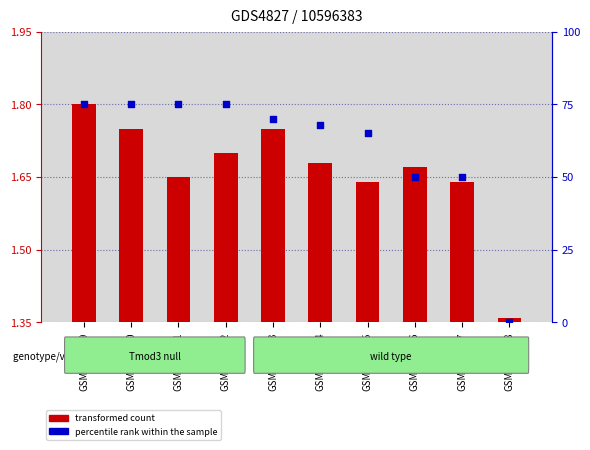

What is the total value across all series at GSM1255906?

50.3